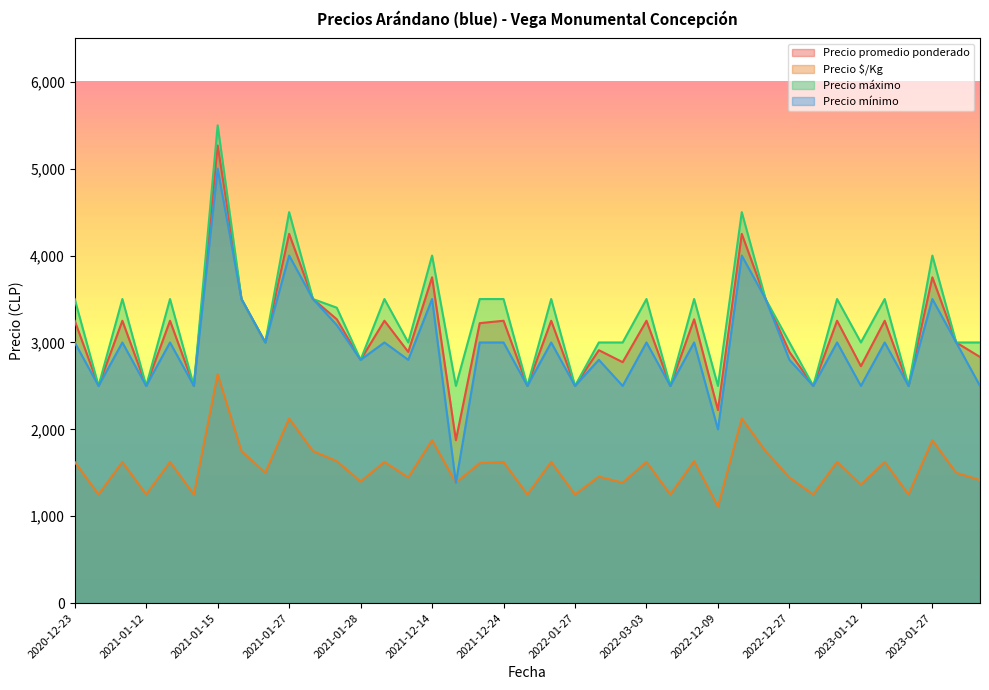

What is the label of the 26th point from the right?

2021-11-23